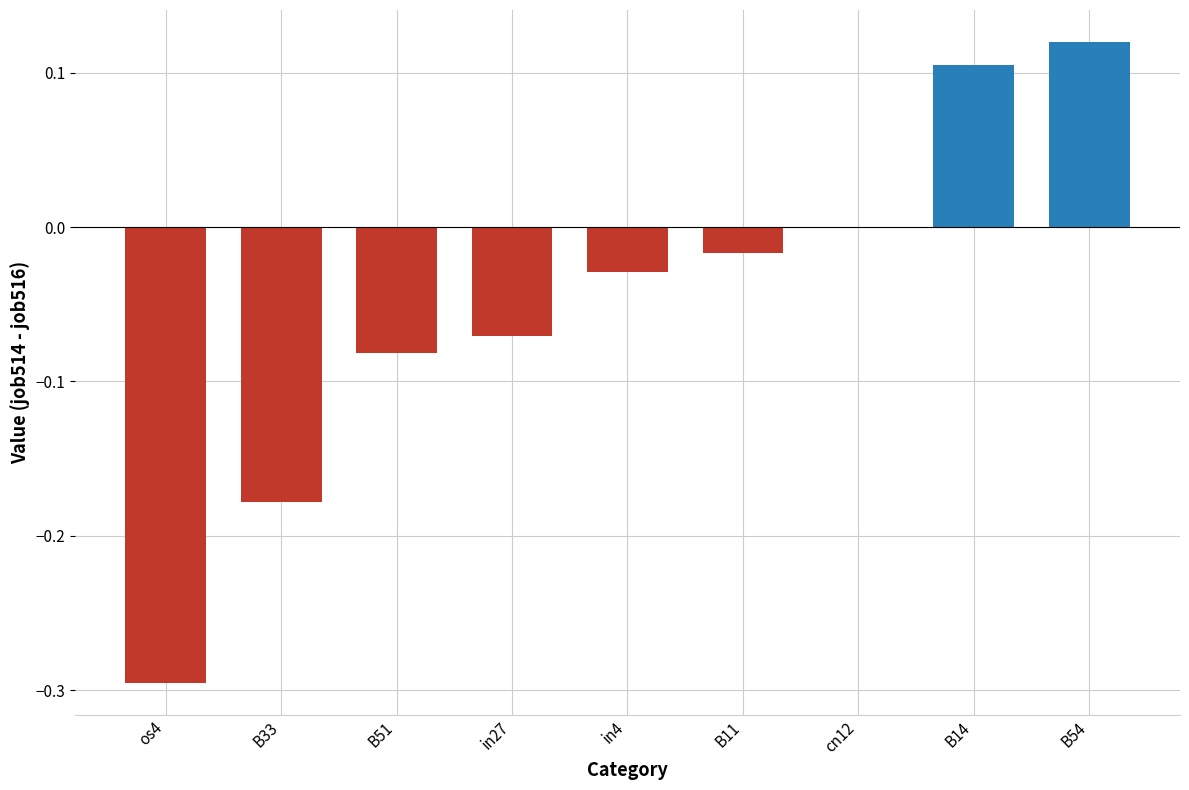

True or false: the data shows 0.2 at B54.

False